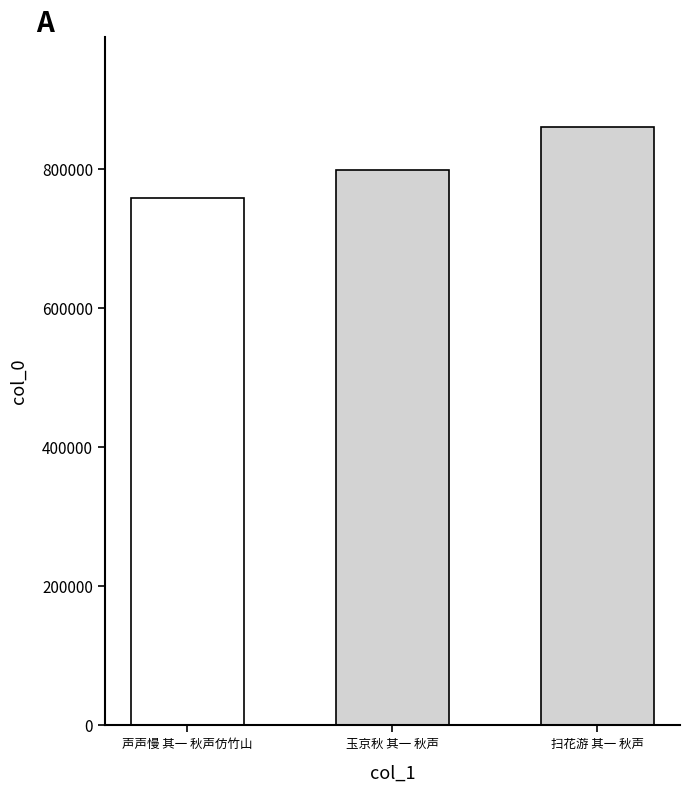

What is the difference between the maximum and minimum values?

102326